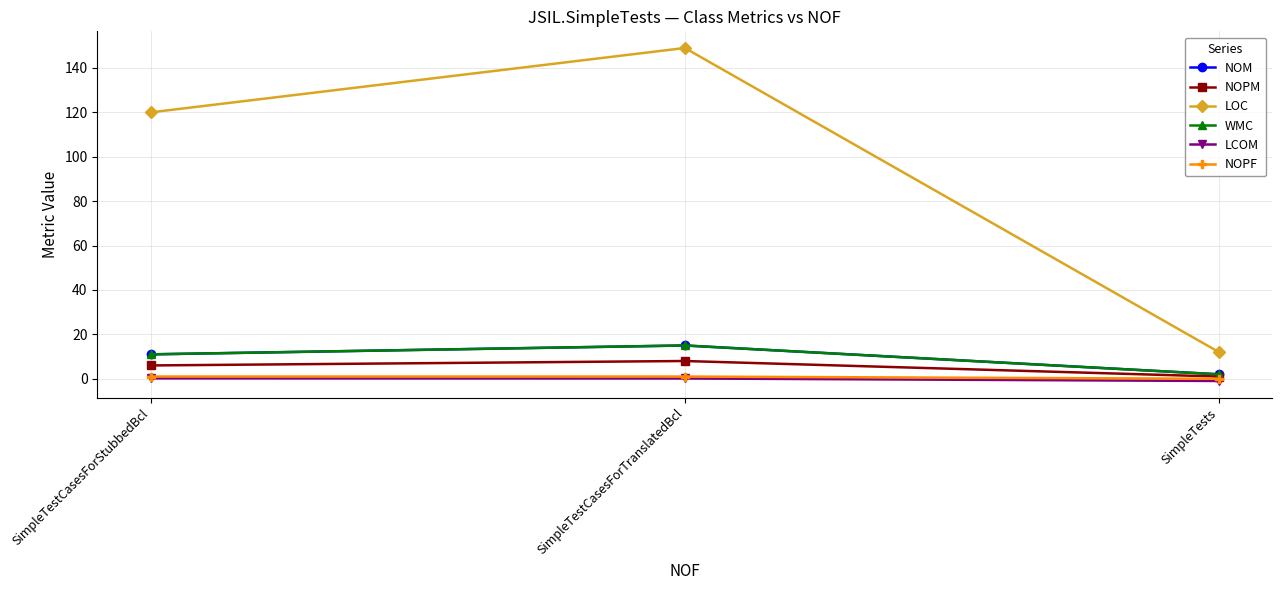

What is the difference between the LOC values at SimpleTestCasesForStubbedBcl and SimpleTests?

108.0